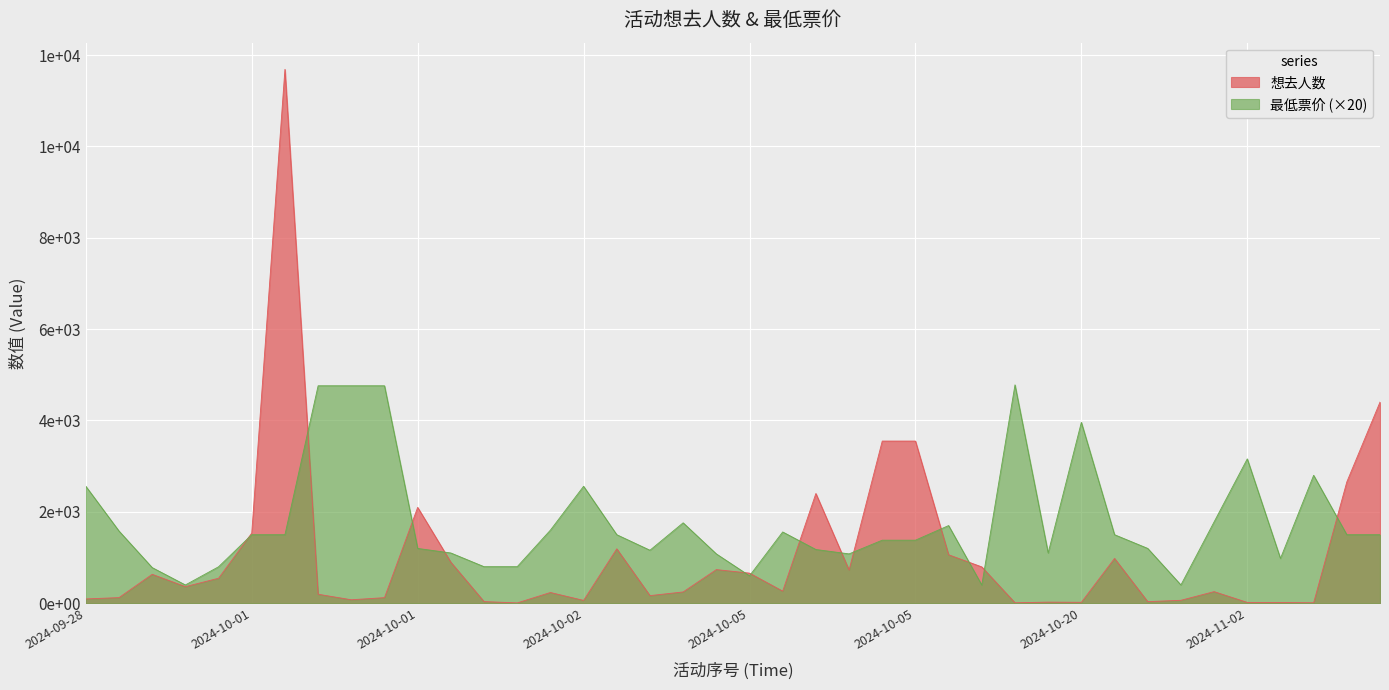

What is the maximum value shown in the chart?

11686